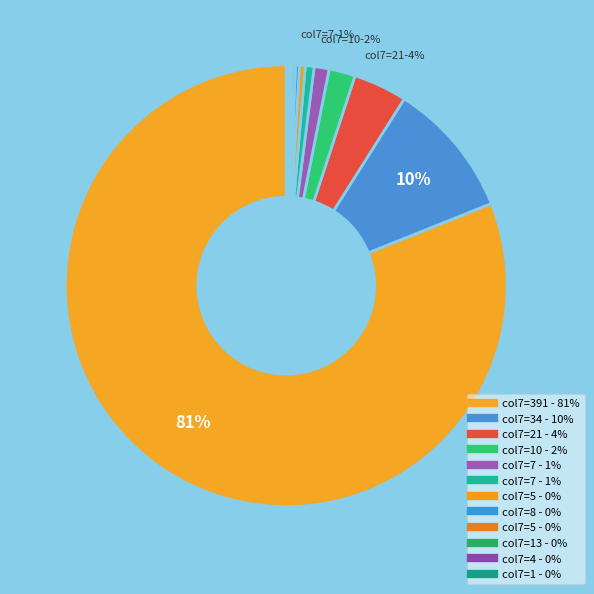

Which slice is the smallest?

1